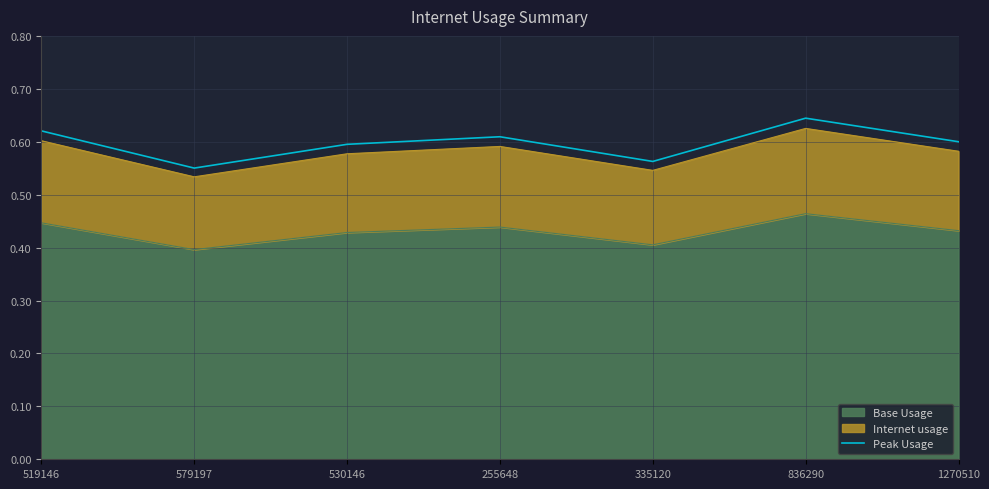

What is the difference between the second highest and minimum values?

0.1